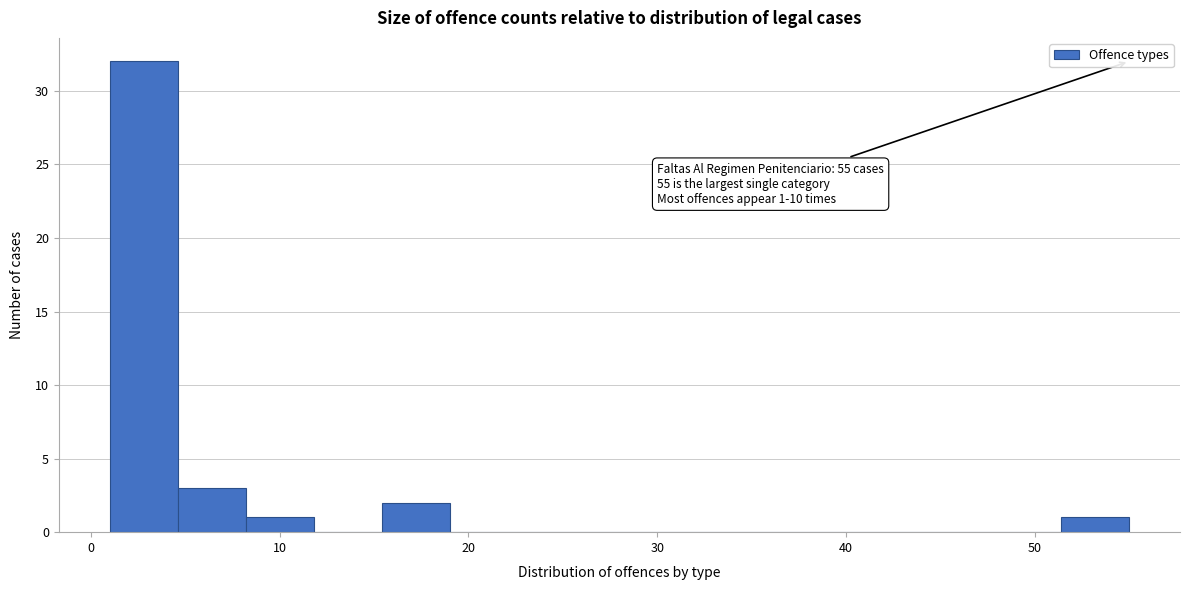

Around what value on the x-axis is the tallest bar? Give the approximate position of its centre, as read against the axis.

3